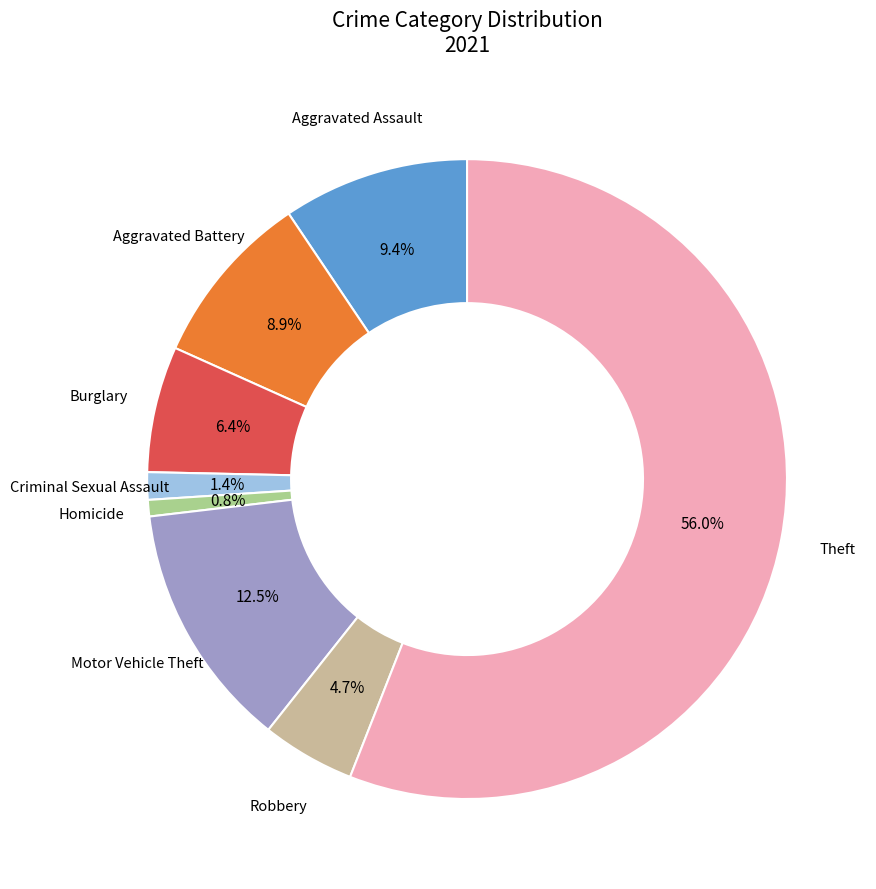

The Aggravated Assault slice represents 19% of the pie. True or false?

False